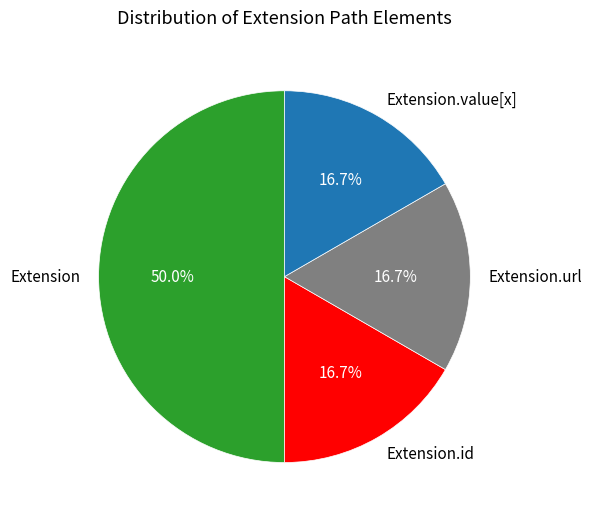

Does Extension.url represent more than half of the total?

No